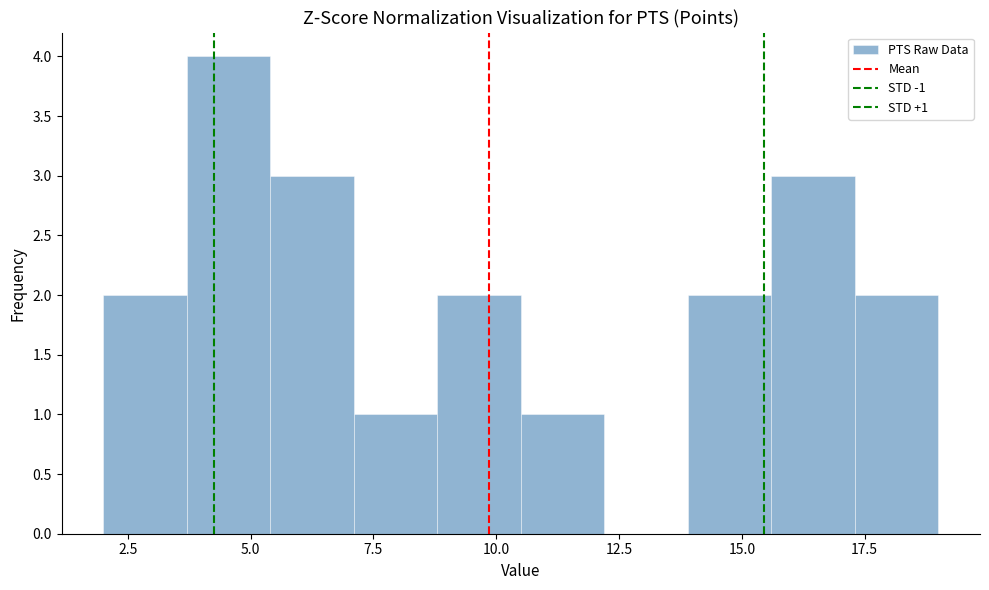

Around what value on the x-axis is the tallest bar? Give the approximate position of its centre, as read against the axis.

4.5